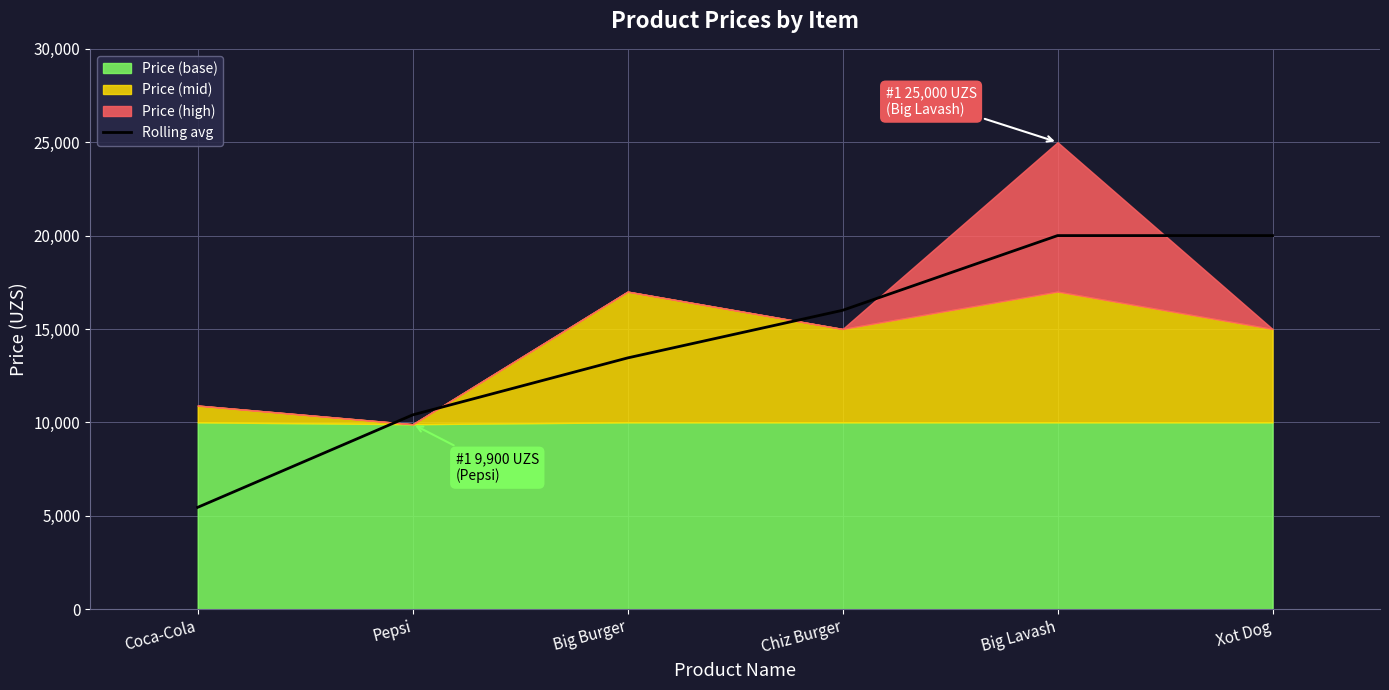

Where does the data first go above 16000?

Big Lavash